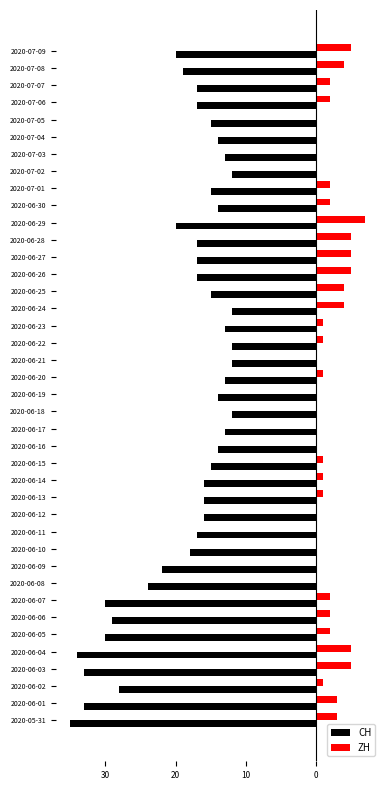

What are all the series names shown in the legend?

CH, ZH